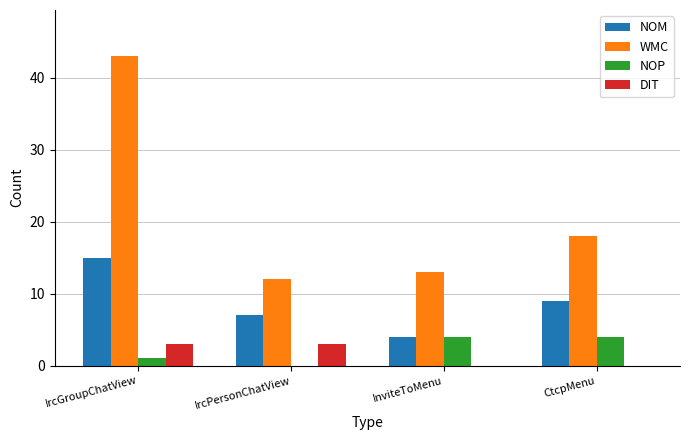

Reading left to right, transcribe all the data shown in this chart.

NOM: IrcGroupChatView=15	IrcPersonChatView=7	InviteToMenu=4	CtcpMenu=9
WMC: IrcGroupChatView=43	IrcPersonChatView=12	InviteToMenu=13	CtcpMenu=18
NOP: IrcGroupChatView=1	IrcPersonChatView=0	InviteToMenu=4	CtcpMenu=4
DIT: IrcGroupChatView=3	IrcPersonChatView=3	InviteToMenu=0	CtcpMenu=0